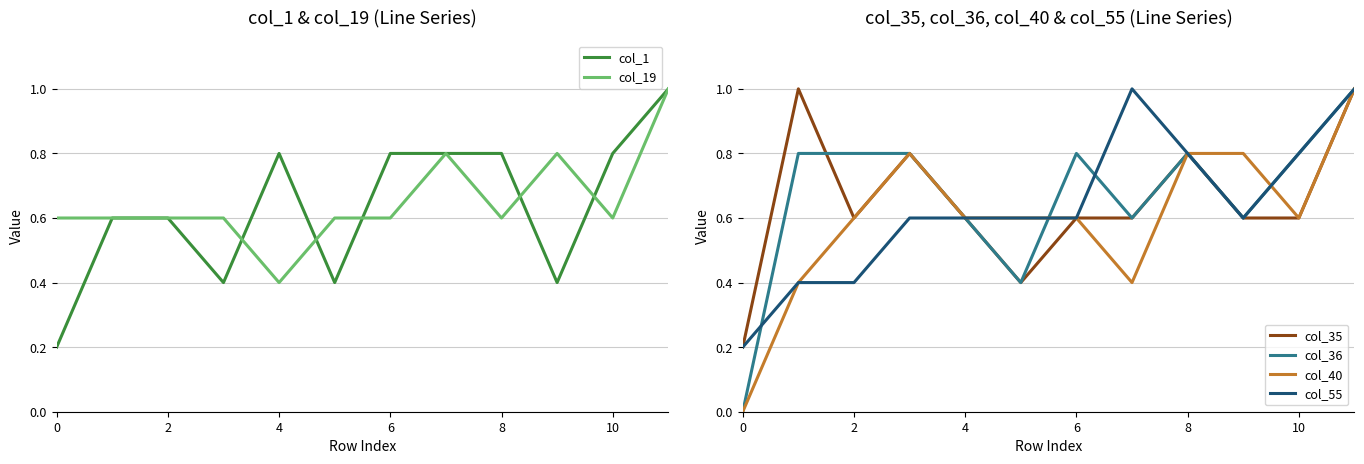

True or false: col_1 and col_40 intersect in this chart.

True